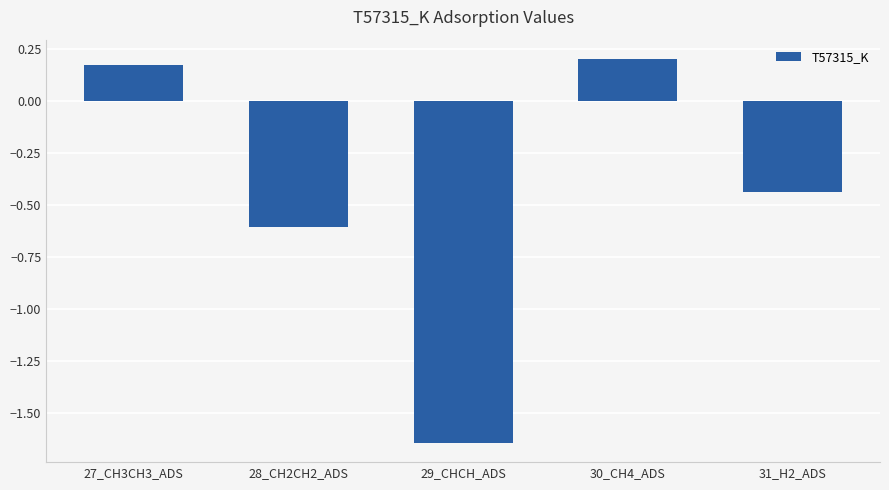

How many positive values are there?

2